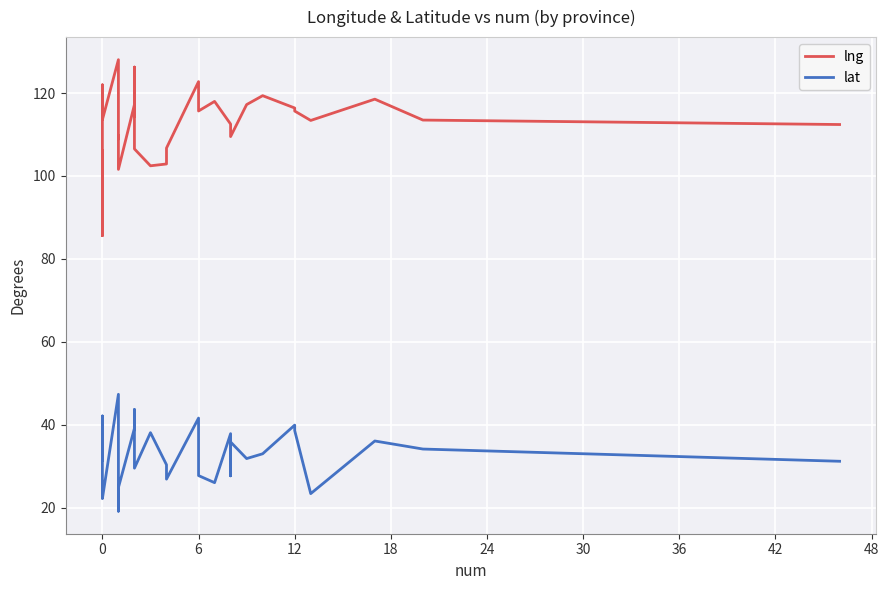

How many lines are shown in the chart?

2